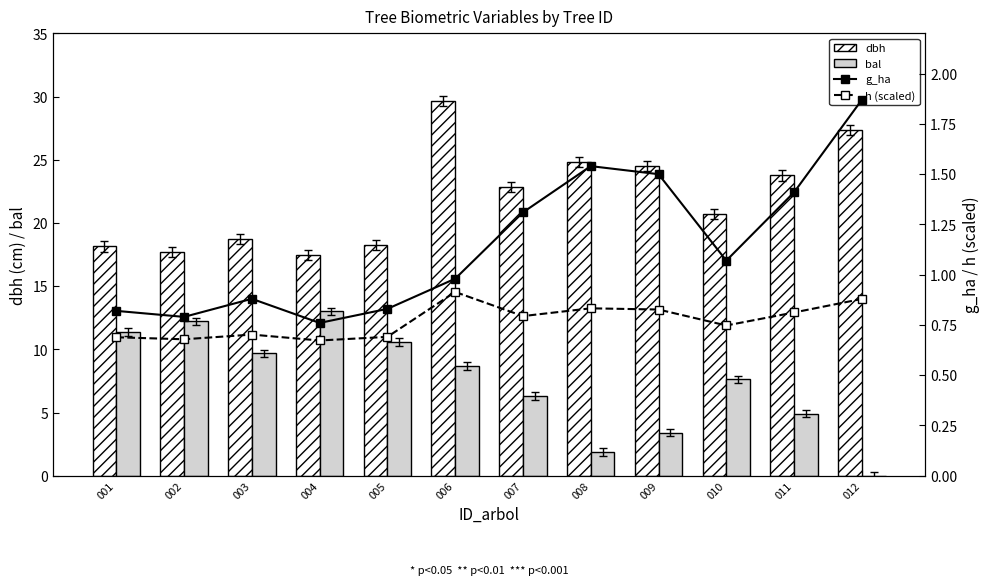

What are all the series names shown in the legend?

dbh, bal, g_ha, h (scaled)